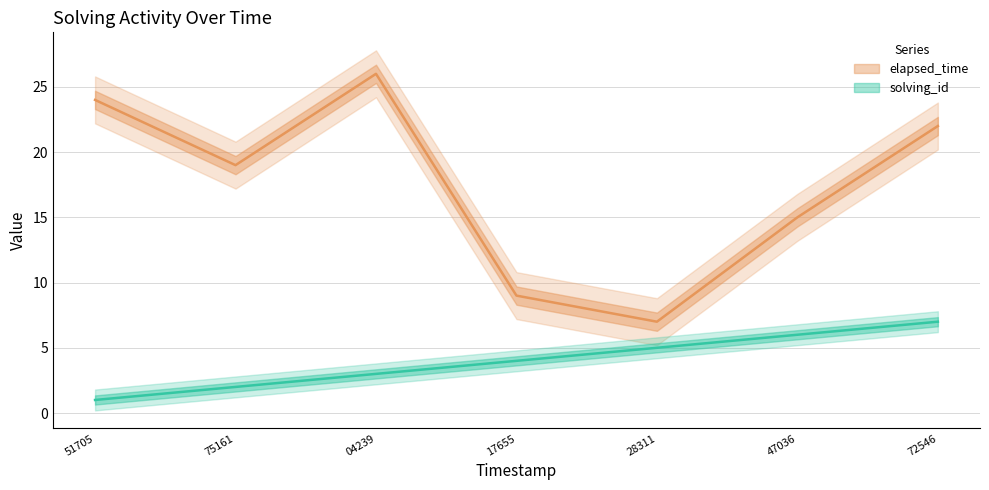

At which category is the sum across all series the highest?

04239